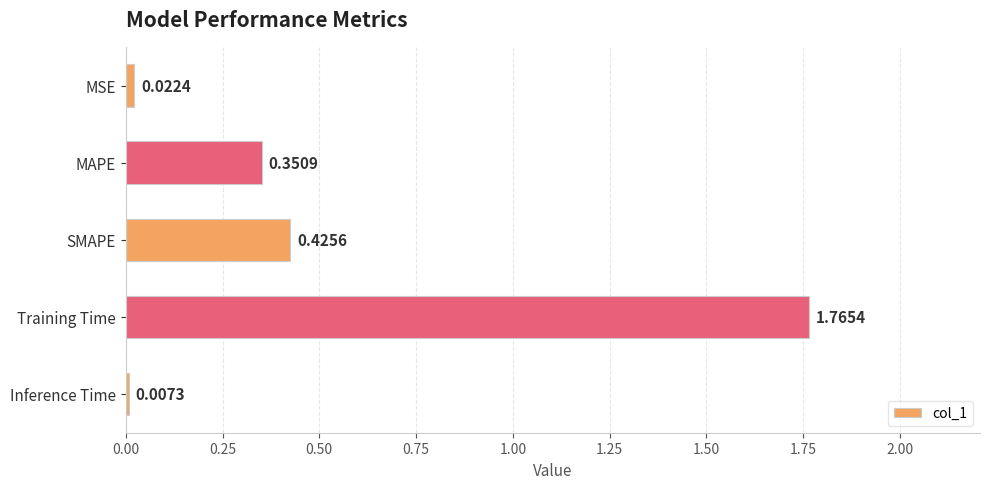

What is the label of the 3rd bar from the bottom?

SMAPE